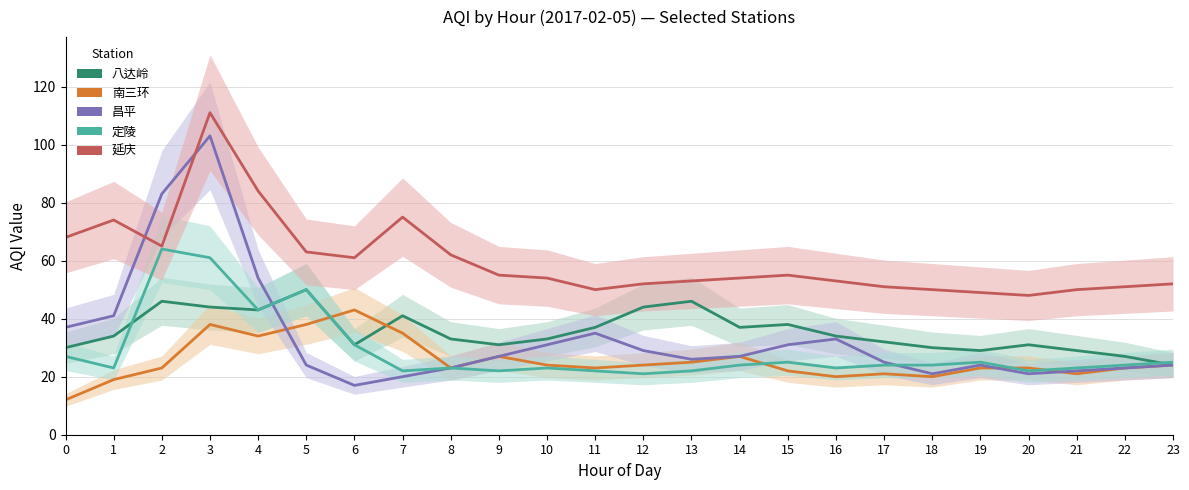

How many interior local peaks does the 南三环 series have?

5